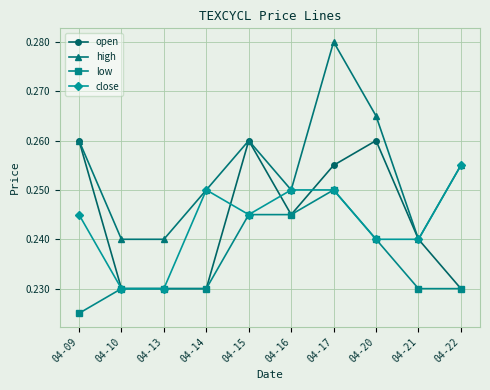

True or false: open has more than 1 interior local peaks.

True